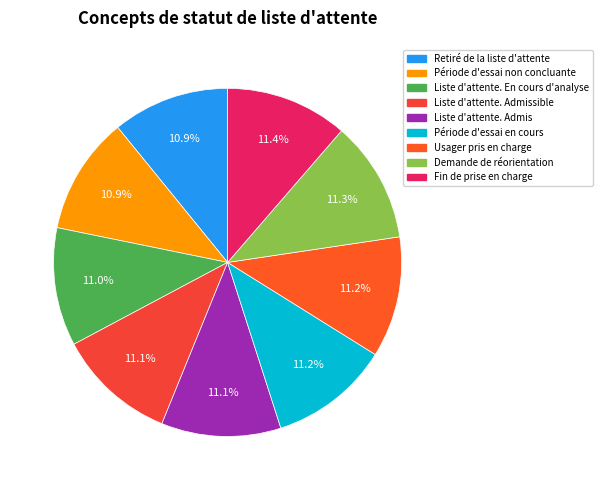

Is it true that Fin de prise en charge is 11% of the pie?

True